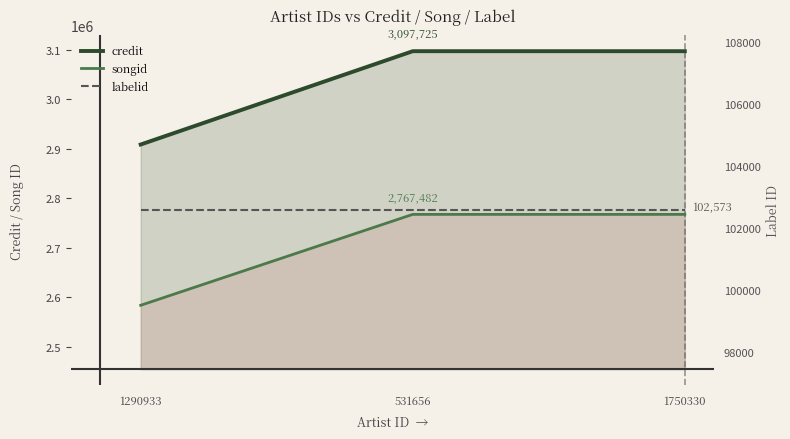

Which series has the largest total across all categories?

credit